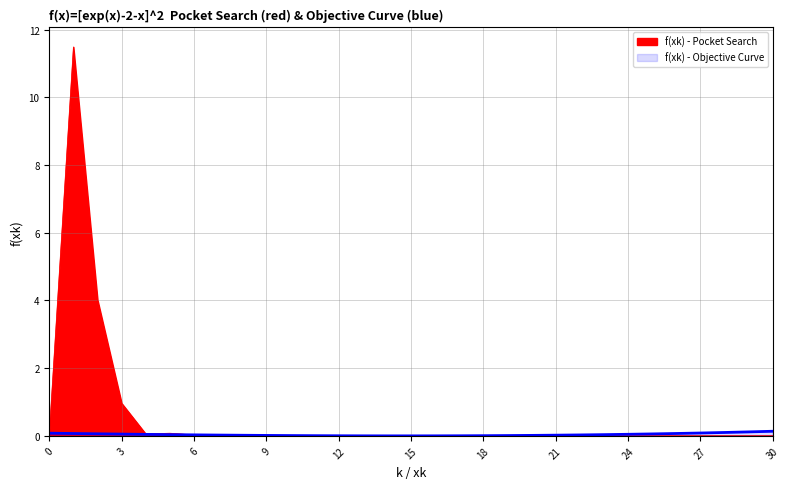

Does the chart display data point markers on the line(s)?

No